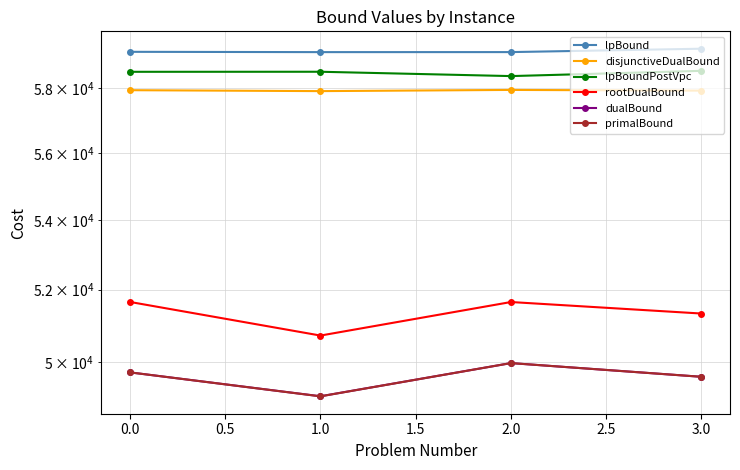

How many values in the dualBound series are below 49716?

2